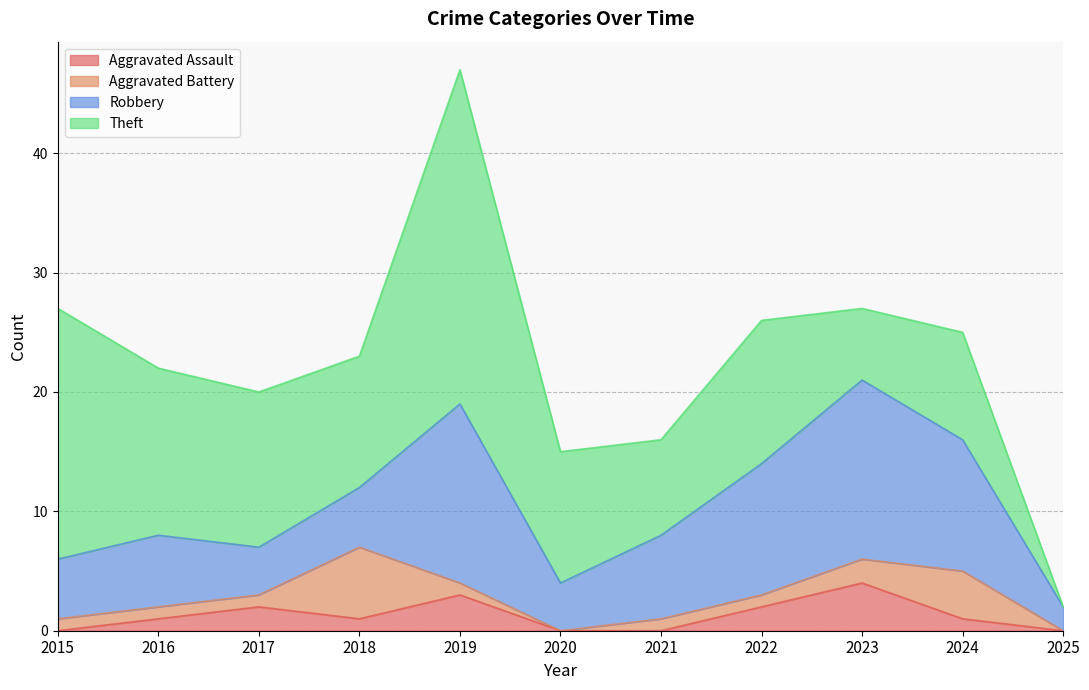

Rank the series at 2023 from highest to lowest value.

Robbery, Theft, Aggravated Assault, Aggravated Battery